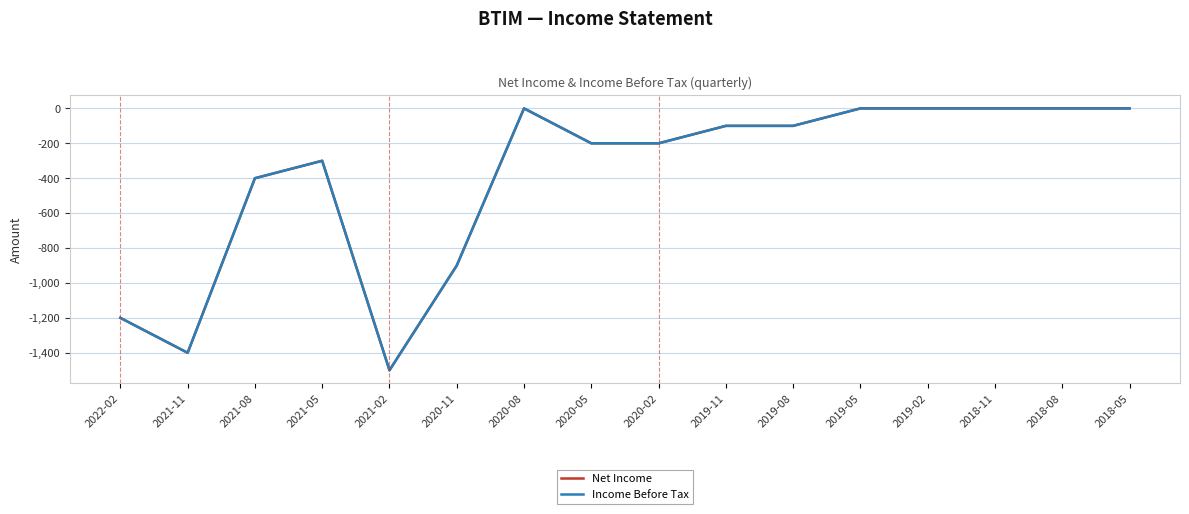

What is the sum of all Net Income values?

-6300